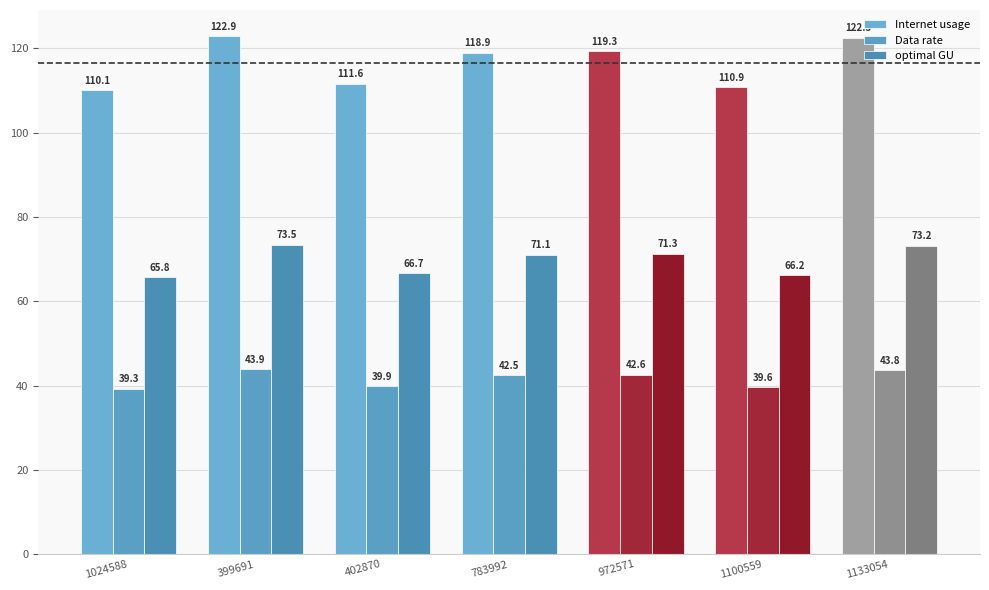

What is the difference between the maximum and second lowest values in the Data rate series?

4.3